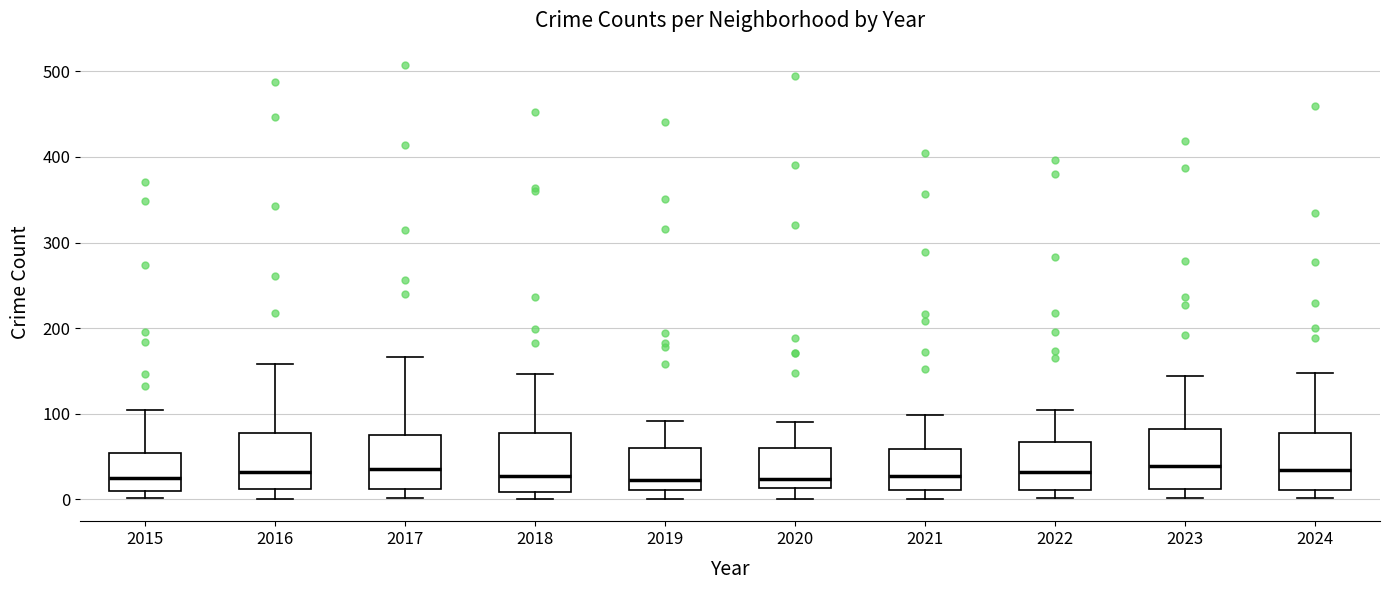

Reading left to right, read every box against the y-axis: the position of its median line, the range the box covers, and the ends of its whiskers. The values are not printed on the chart, so give them approximately, as read against the axis.

2015: median 30, box 10 to 50, whiskers 0 to 100
2016: median 30, box 10 to 80, whiskers 0 to 160
2017: median 40, box 10 to 80, whiskers 0 to 170
2018: median 30, box 10 to 80, whiskers 0 to 150
2019: median 20, box 10 to 60, whiskers 0 to 90
2020: median 20, box 10 to 60, whiskers 0 to 90
2021: median 30, box 10 to 60, whiskers 0 to 100
2022: median 30, box 10 to 70, whiskers 0 to 100
2023: median 40, box 10 to 80, whiskers 0 to 140
2024: median 30, box 10 to 80, whiskers 0 to 150